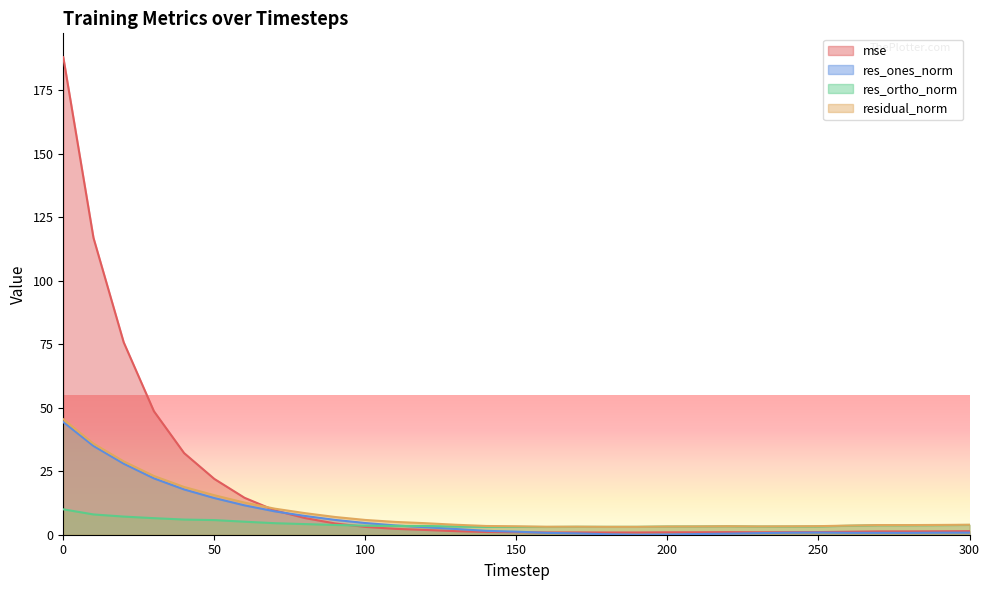

Rank the series at 150 from lowest to highest value.

mse, res_ones_norm, res_ortho_norm, residual_norm